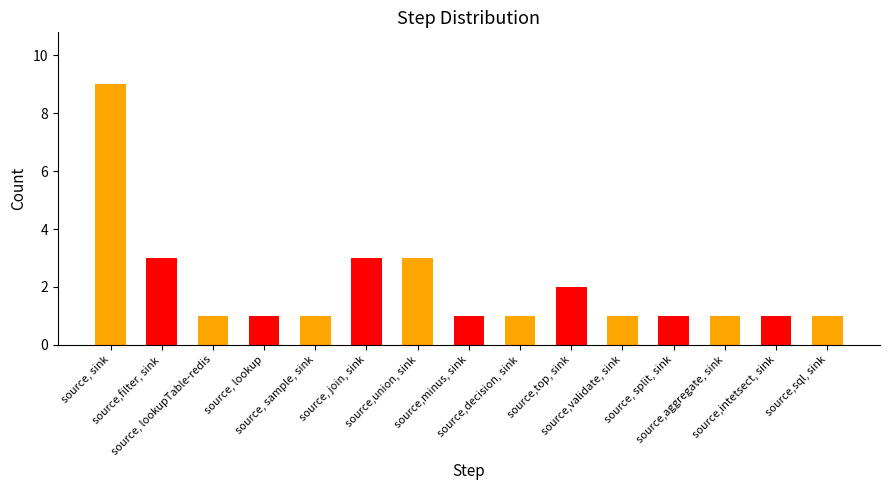

What is the maximum value shown in the chart?

9